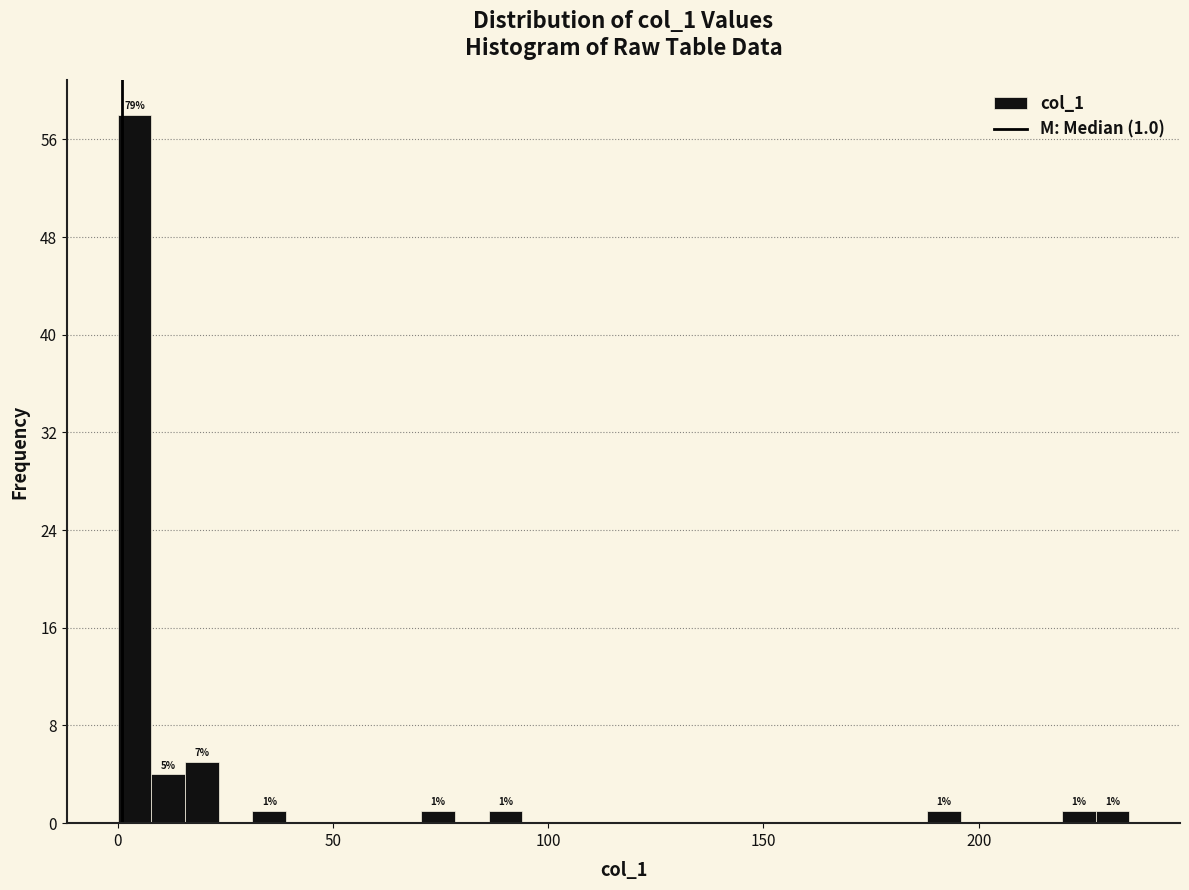

Around what value on the x-axis is the tallest bar? Give the approximate position of its centre, as read against the axis.

5